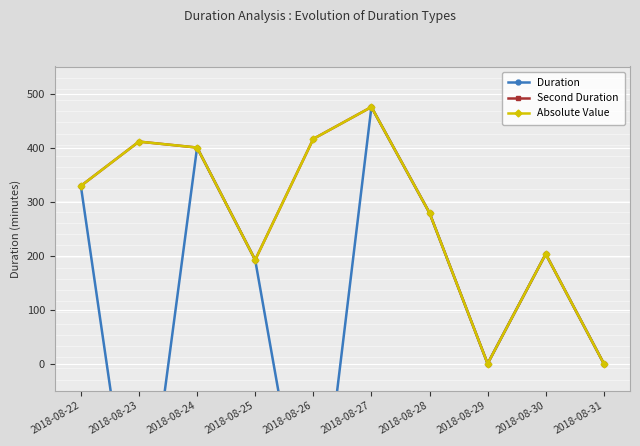

How many values in the Absolute Value series are below 329?

5